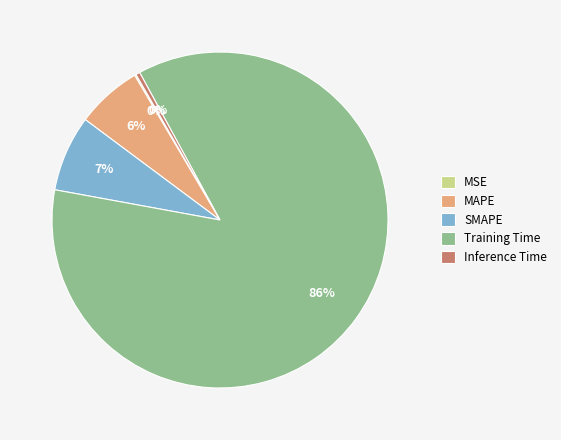

Is it true that Inference Time is 0% of the pie?

True